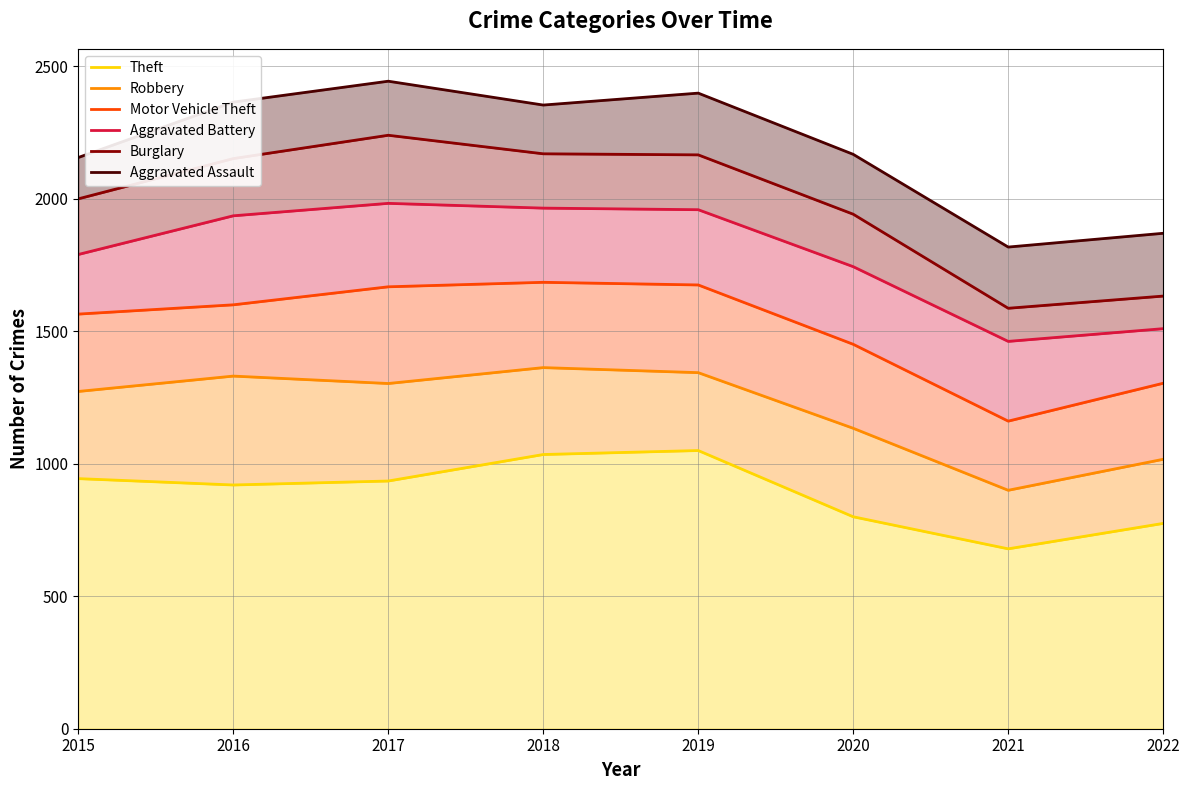

What is the difference between the highest and lowest values at 2020?

1368